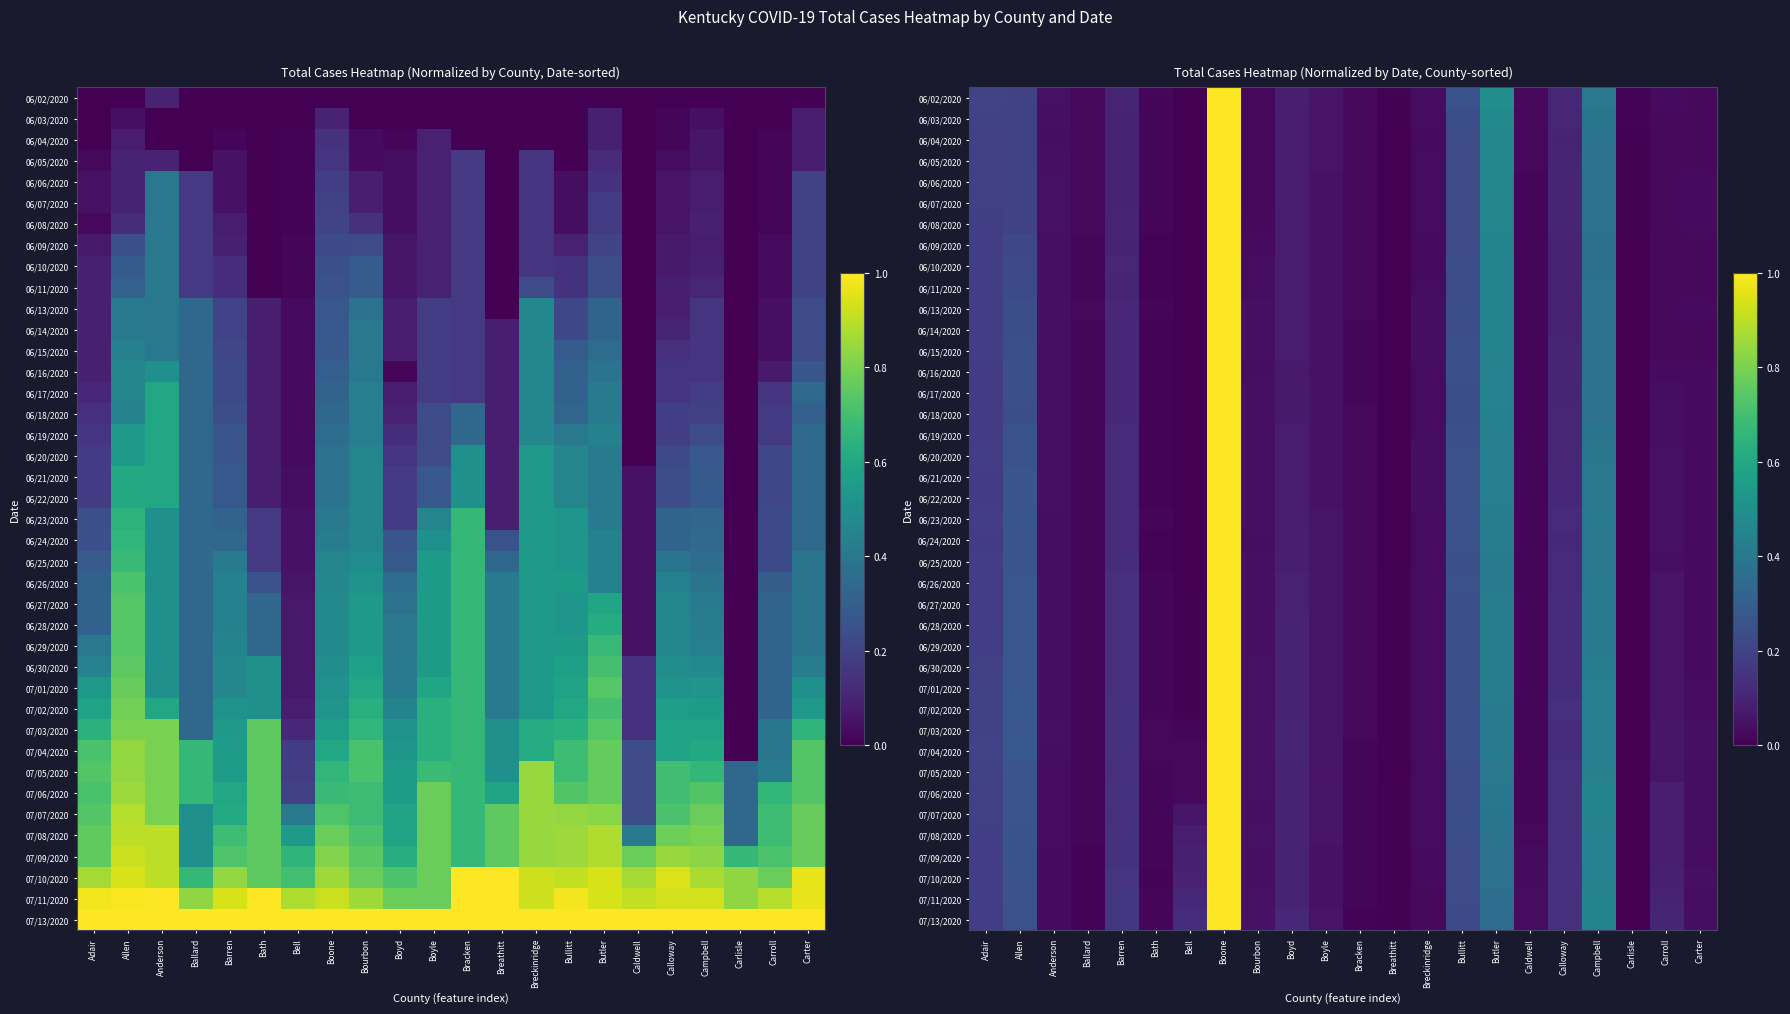

Which label corresponds to the smallest value in the chart?

Bell